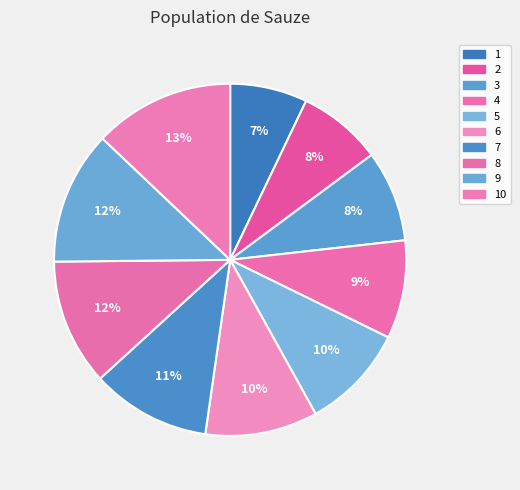

Which slice is the smallest?

1